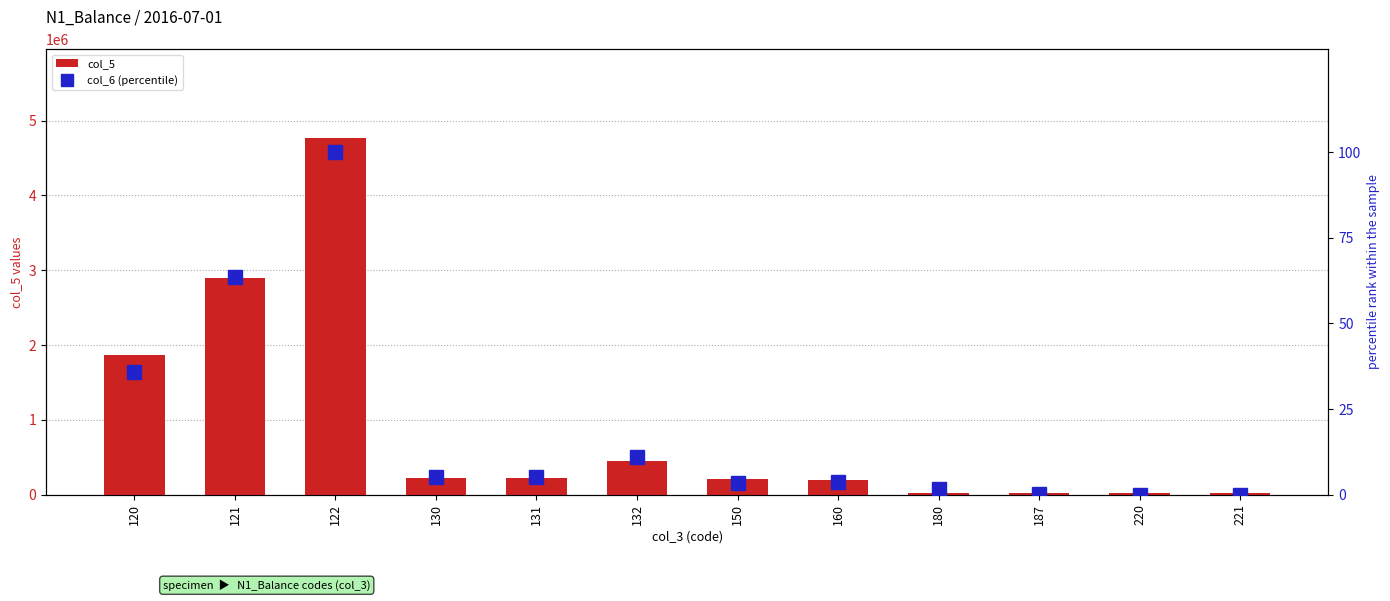

What is the difference between the highest and lowest values at 187?

21441.9